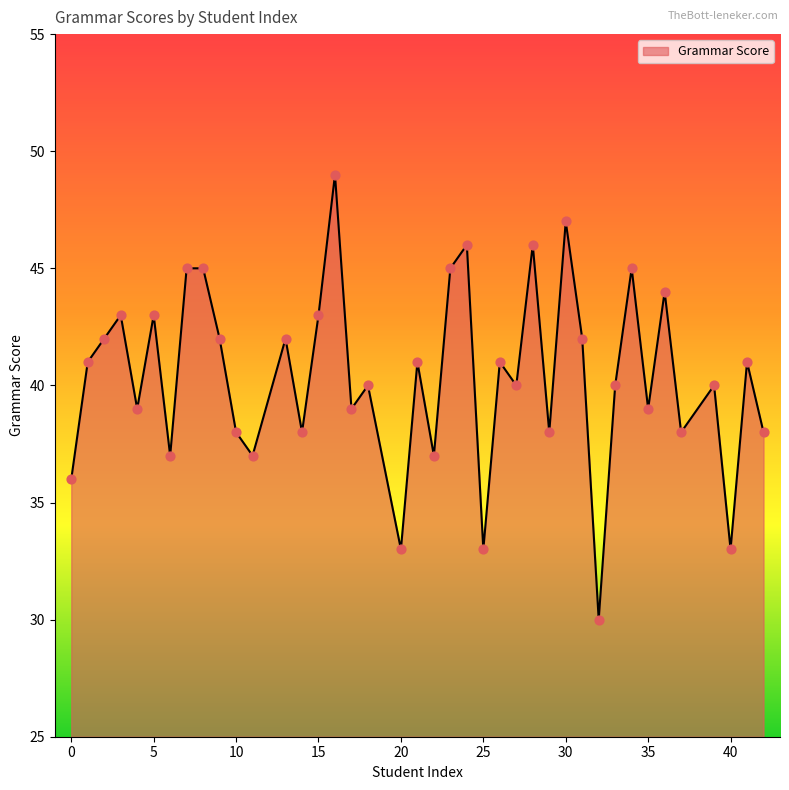

What is the minimum value shown in the chart?

30